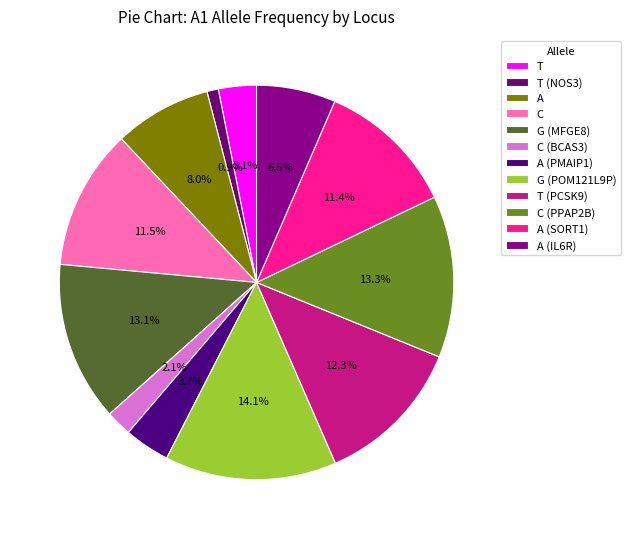

Is it true that T (PCSK9) is 12% of the pie?

True